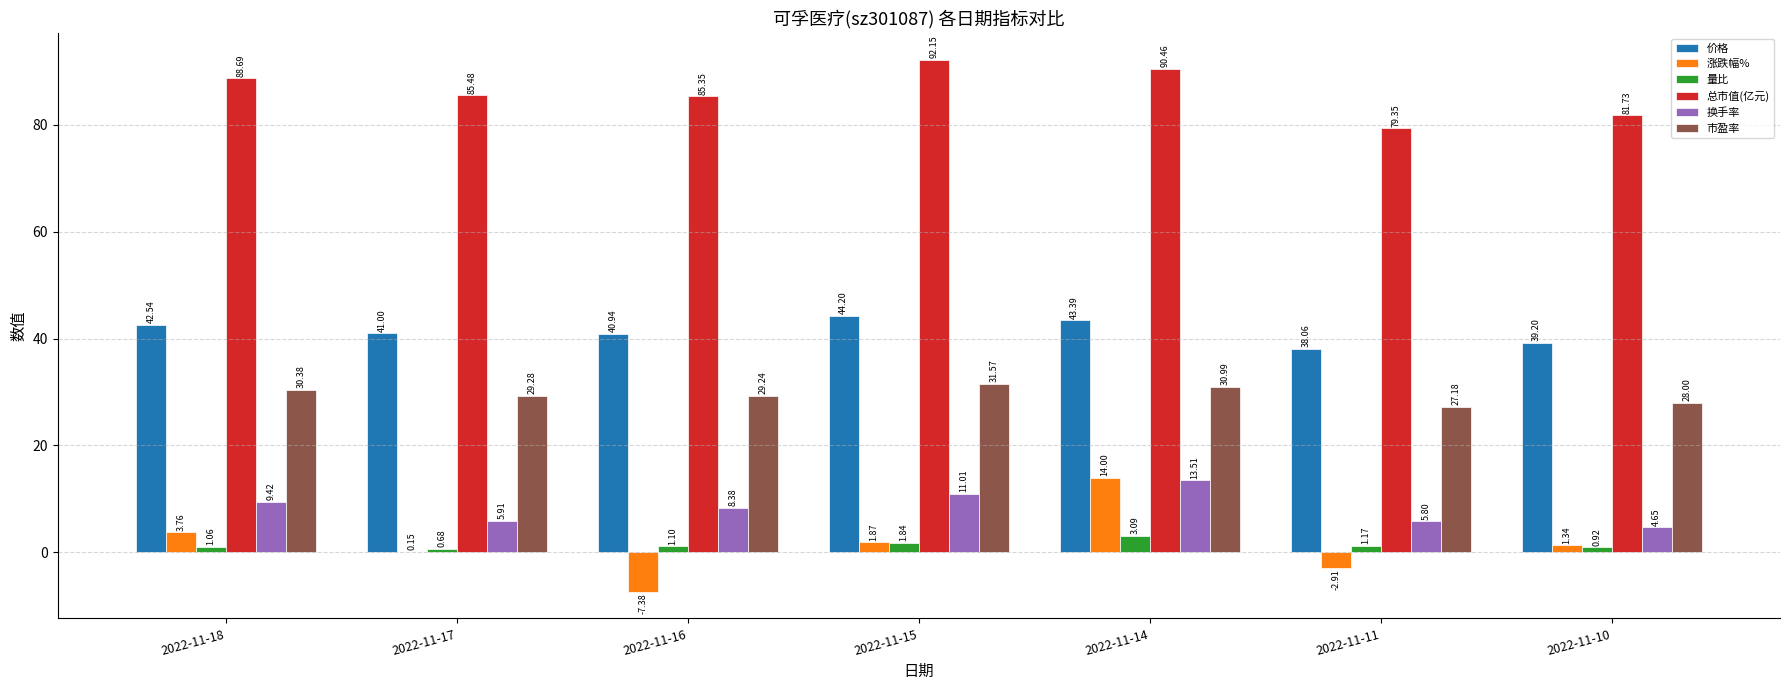

At which category is the sum across all series the highest?

2022-11-14